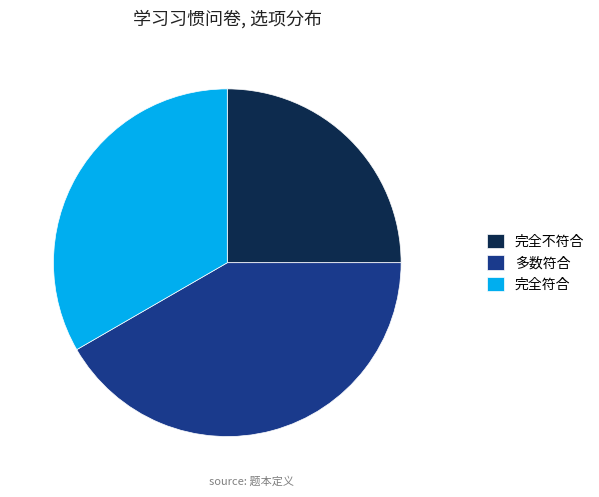

How many segments does this pie chart have?

3